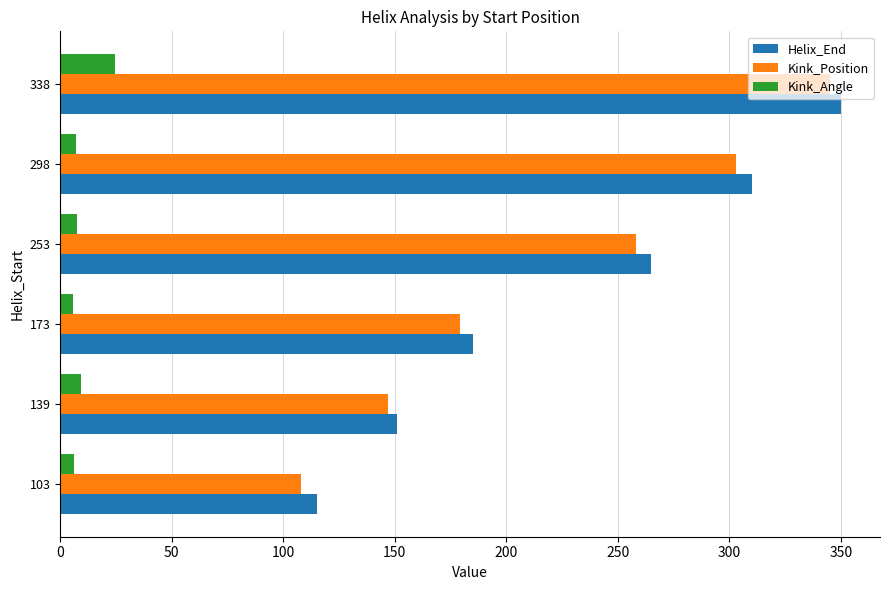

List the labels in order of Kink_Position value, largest first.

338, 298, 253, 173, 139, 103